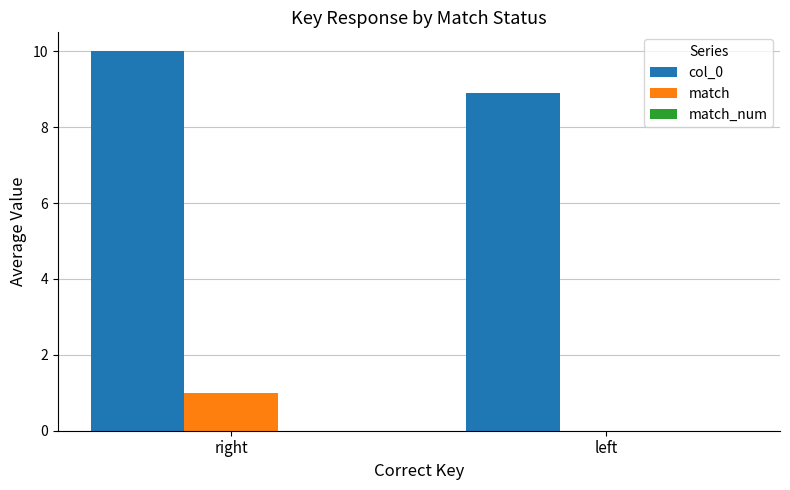

What is the approximate value of col_0 at left?

8.9